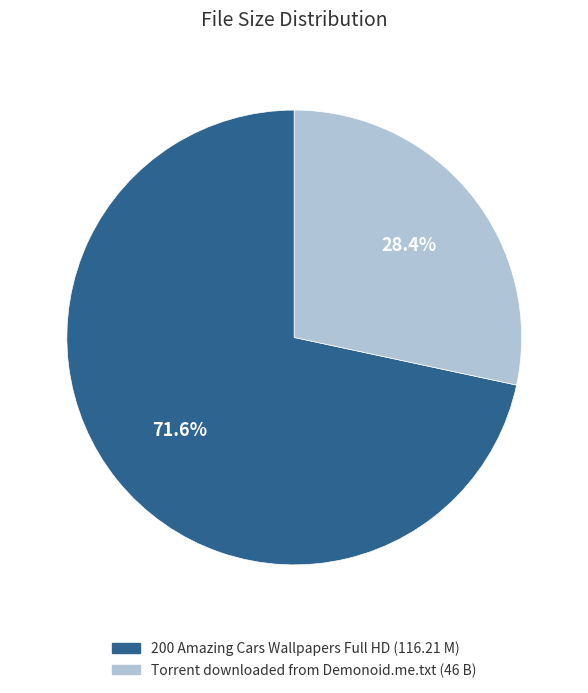

Is there a majority slice in this chart?

Yes